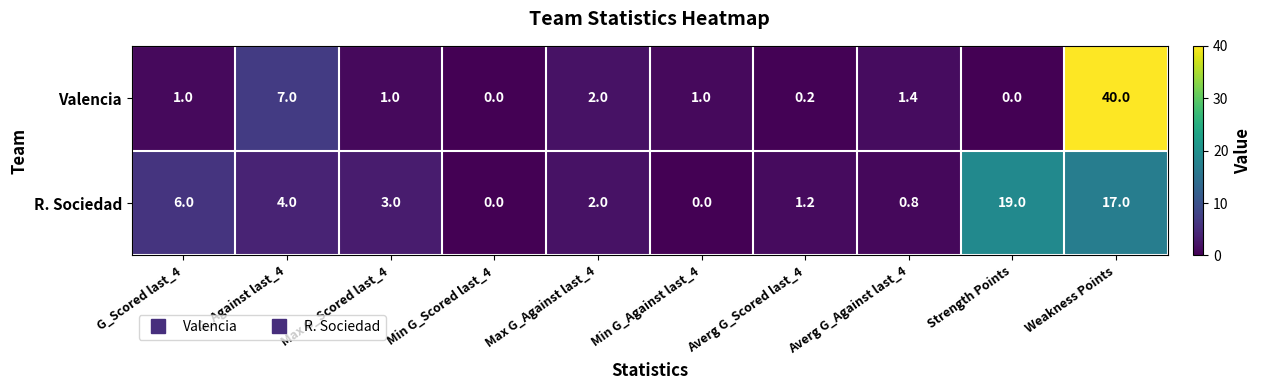

Where is Valencia nearest to the value 20?

G_Against last_4